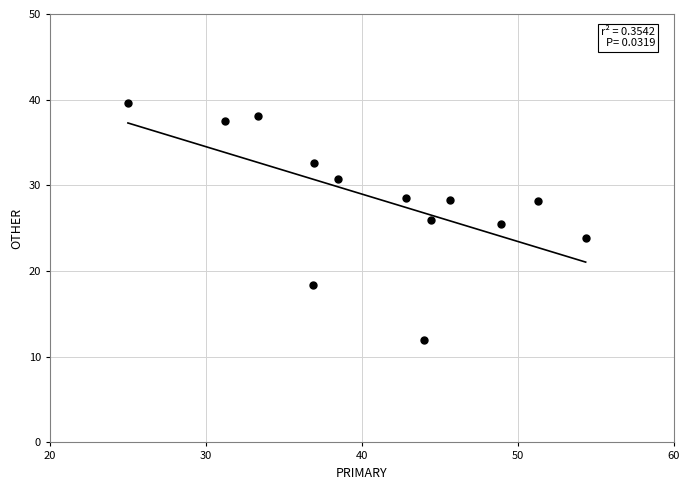

What is the range of X values (max minus min)?

29.3